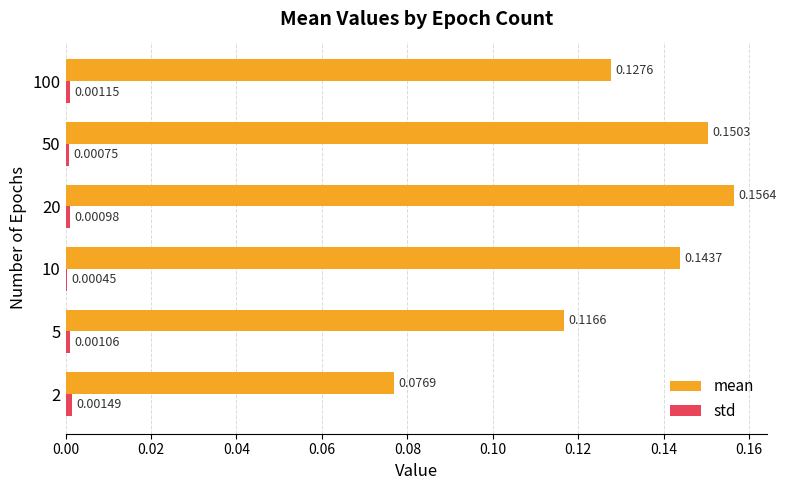

At which category is the sum across all series the highest?

20